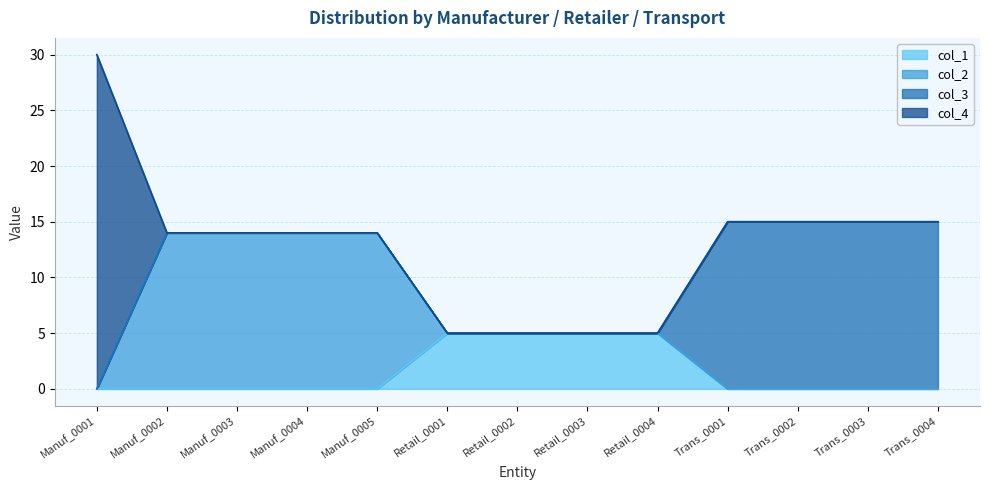

Which series has the largest range (max minus min)?

col_4